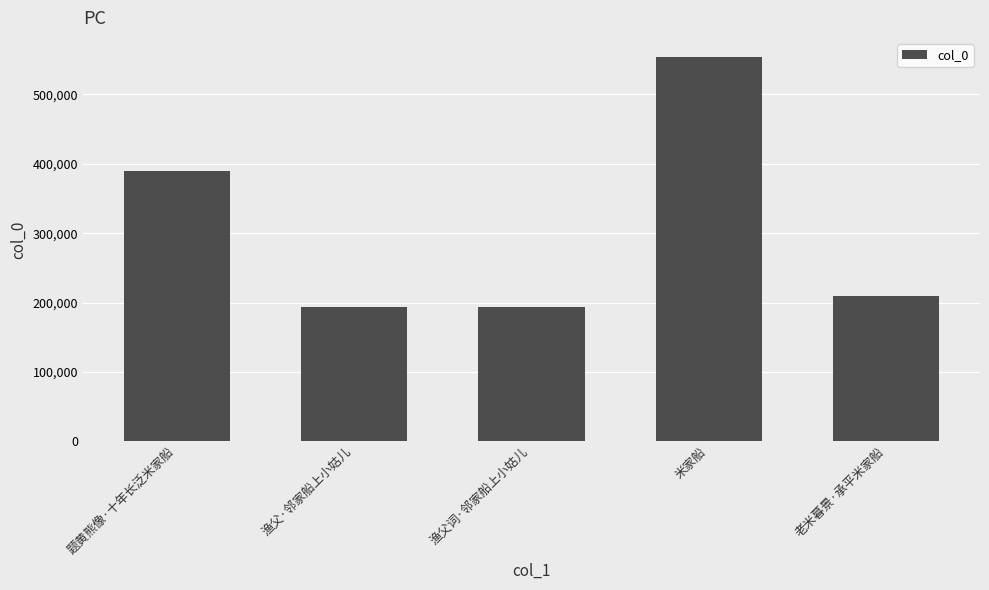

What is the approximate value at 题黄熊像·十年长泛米家船, to the nearest 100?

390000